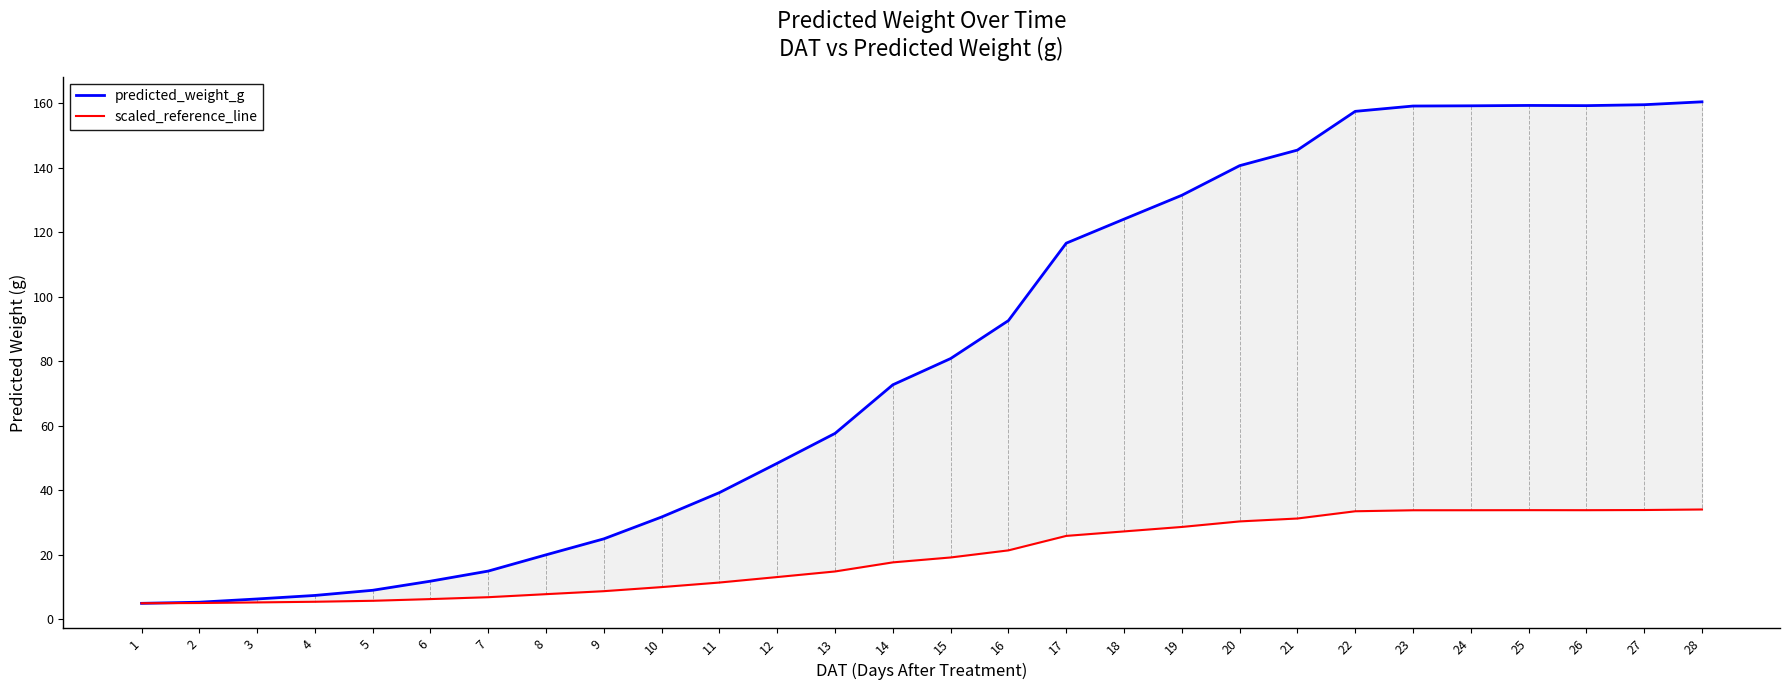

At which category does predicted_weight_g reach its first local valley?

26